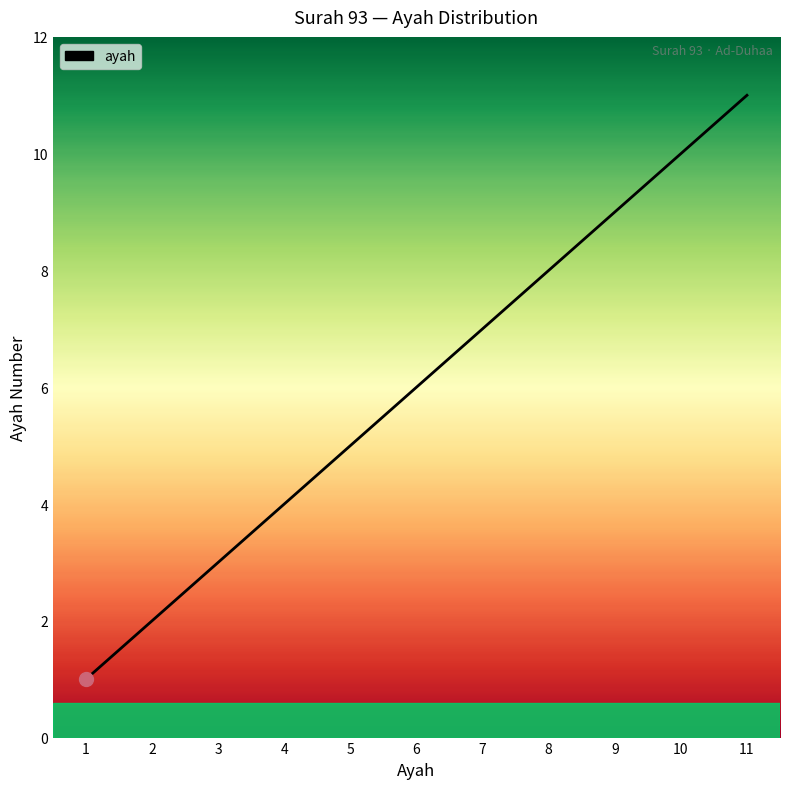

What is the sum of all values?

66